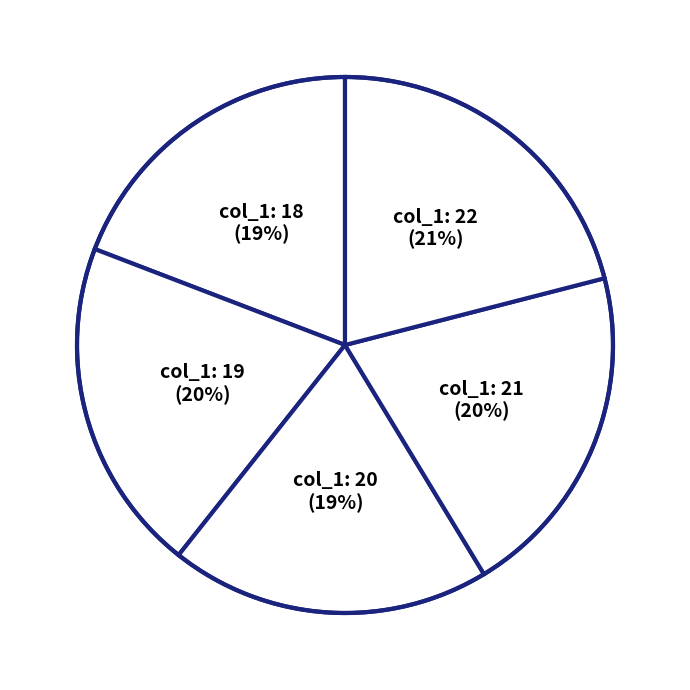

How many slices are in this pie chart?

5